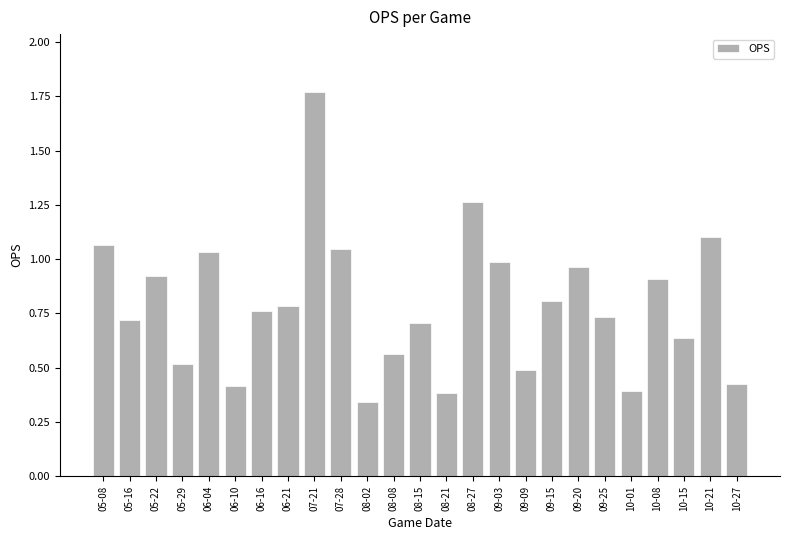

What is the label of the 21st bar from the left?

10-01